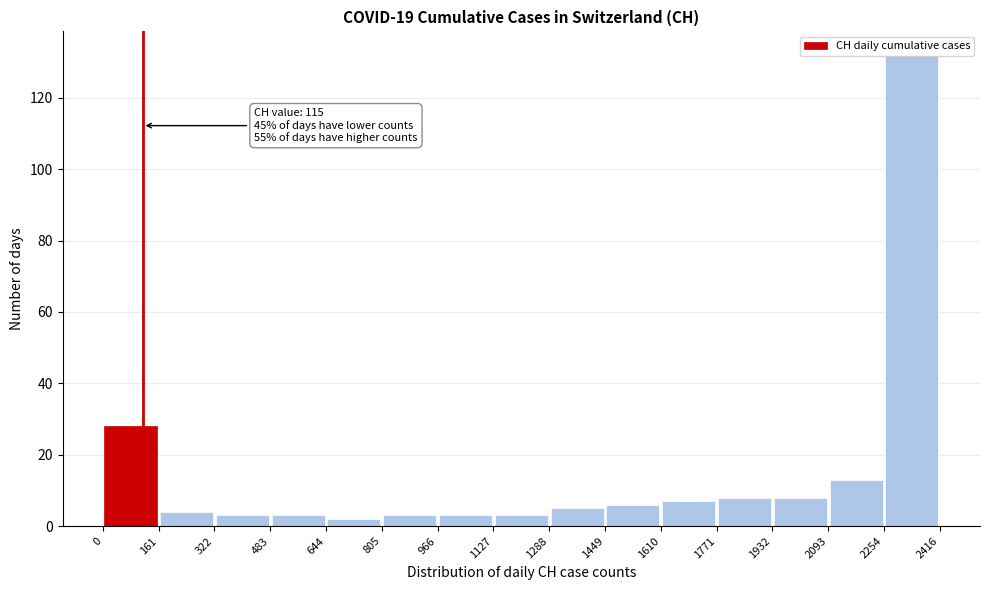

Over which range of the x-axis is the bar tallest?

2254 to 2416